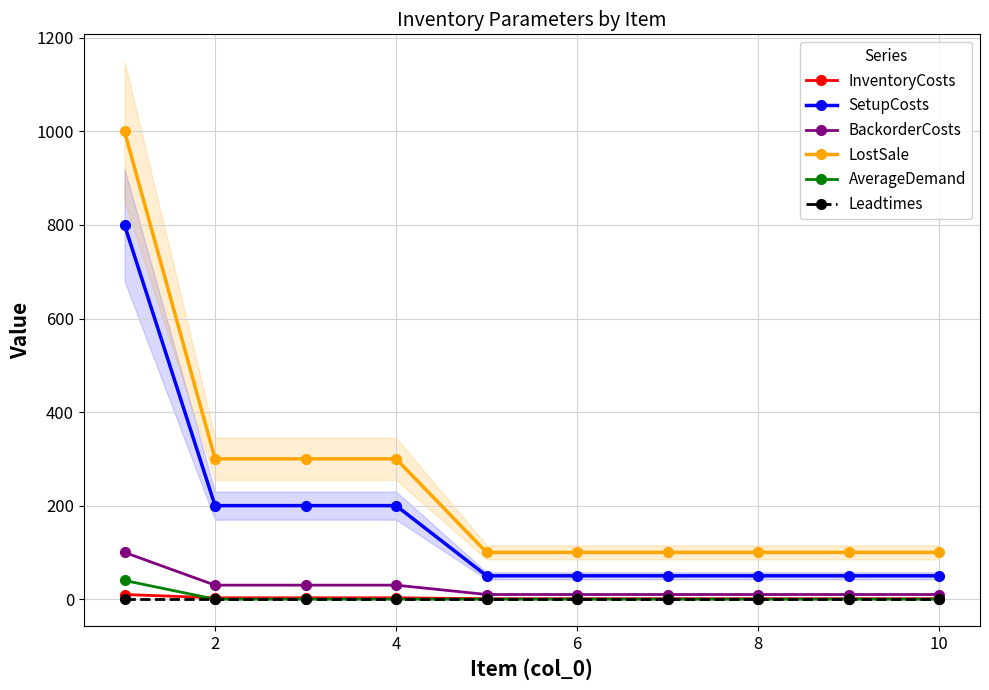

Is this an area chart (filled region under the line)?

No